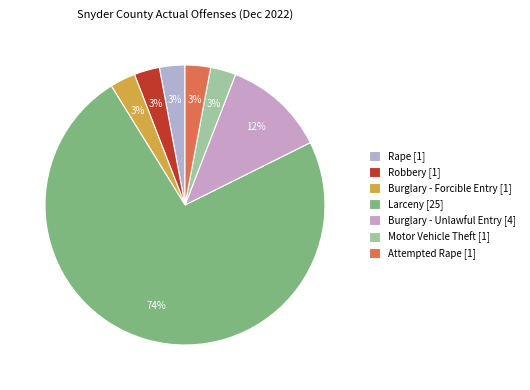

What is the ratio of the value at Burglary - Unlawful Entry [4] to the value at Larceny [25]?

0.2